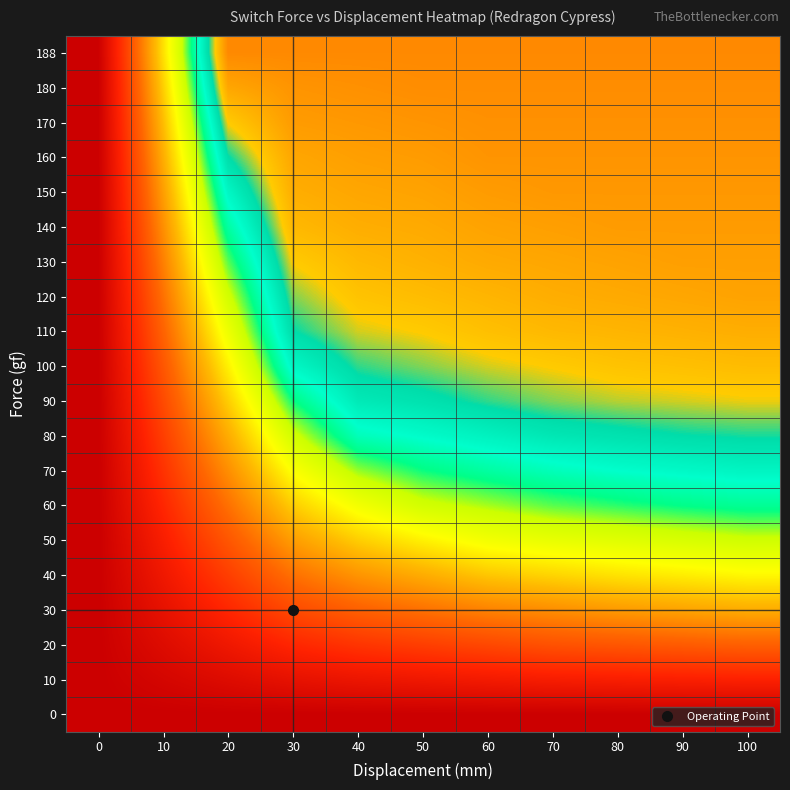

Rank the series by their maximum value, from highest to lowest.

188, 180, 170, 160, 150, 140, 130, 120, 110, 100, 90, 80, 70, 60, 50, 40, 30, 20, 10, 0